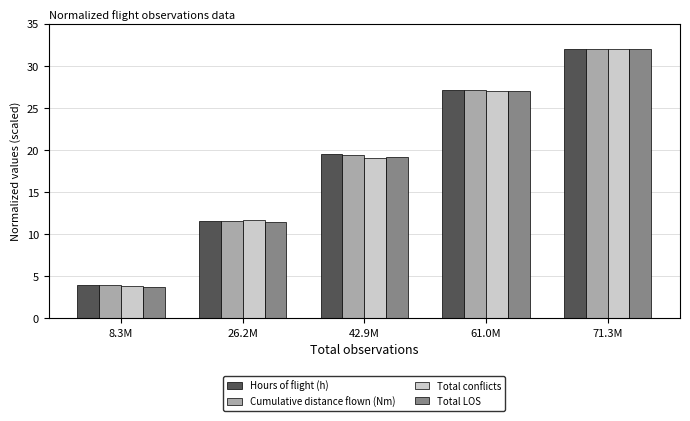

At how many categories does at least one series exceed 30?

1